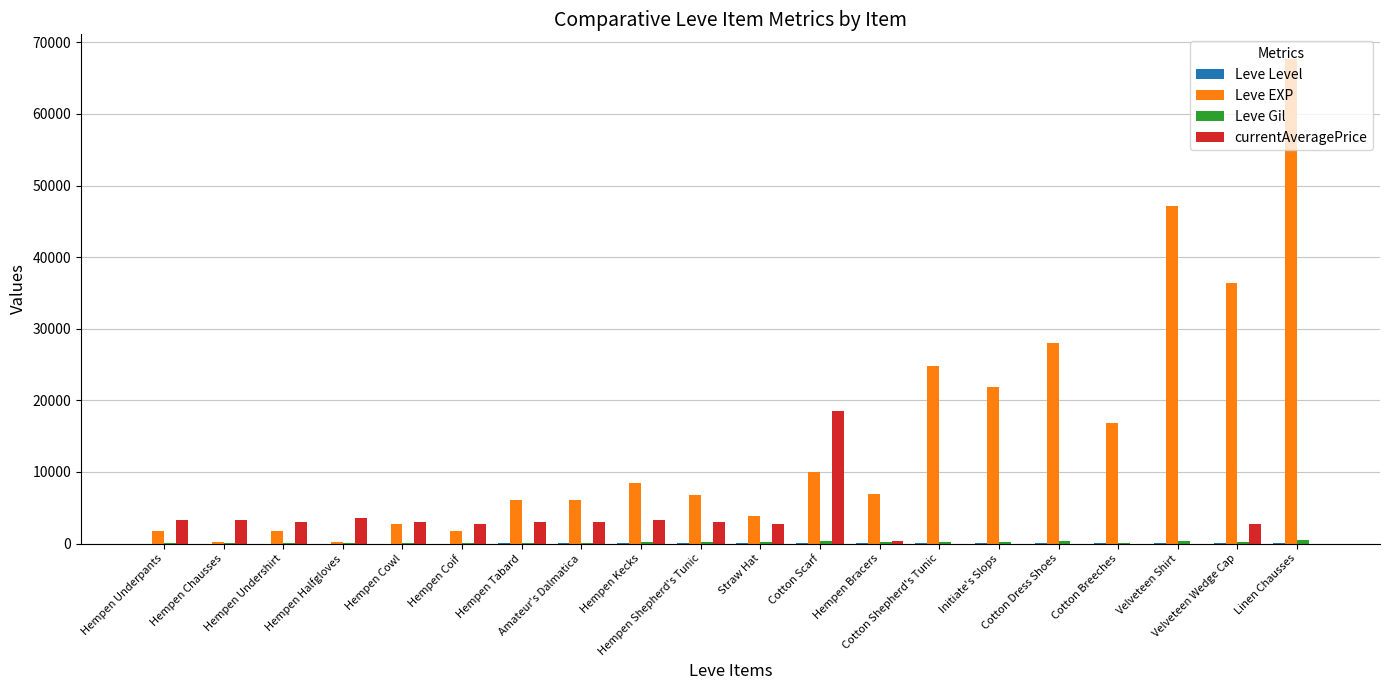

What is the greatest value displayed?

67730